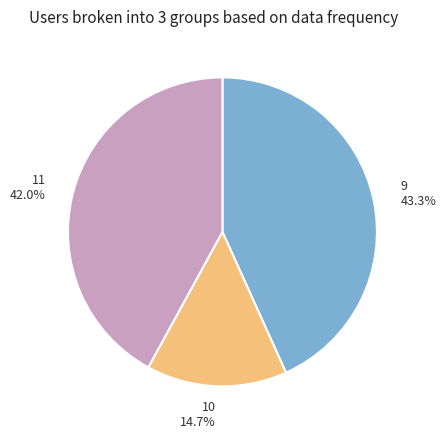

Is it true that 10 is 15% of the pie?

True